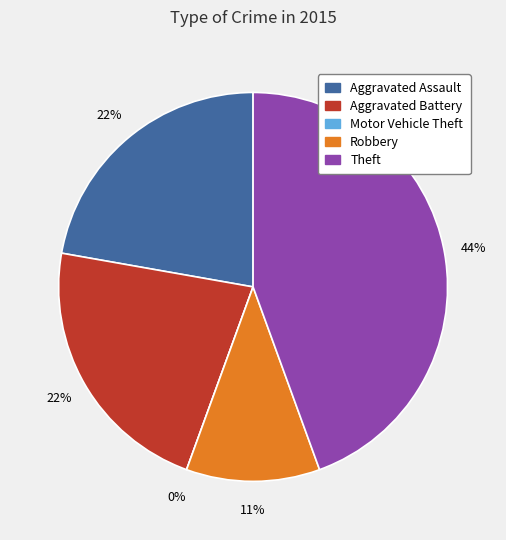

To the nearest percent, what is the average slice percentage?

20%